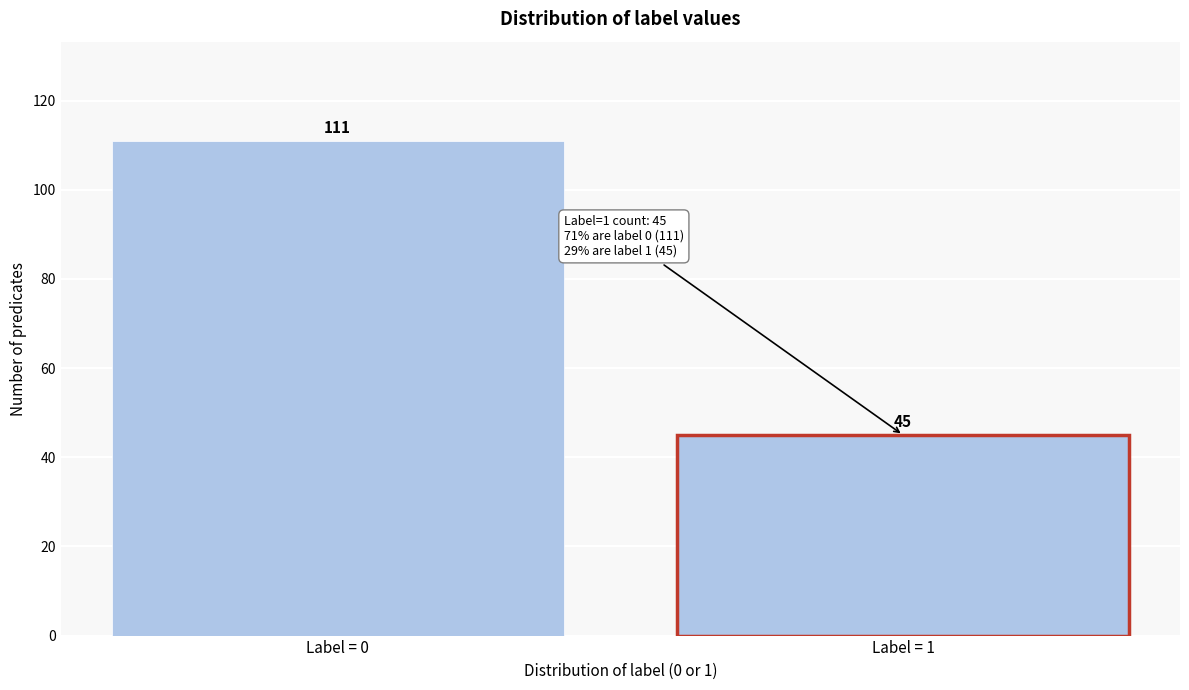

Reading right to left, what are all the values shown in this chart?

Label = 1=45	Label = 0=111